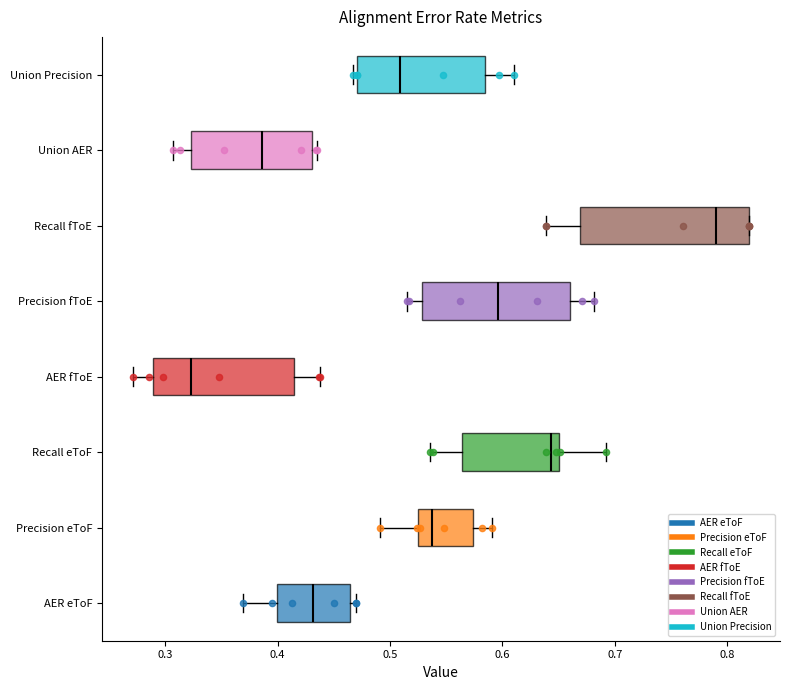

Which box is the widest, from its left edge to its right edge?

Recall fToE